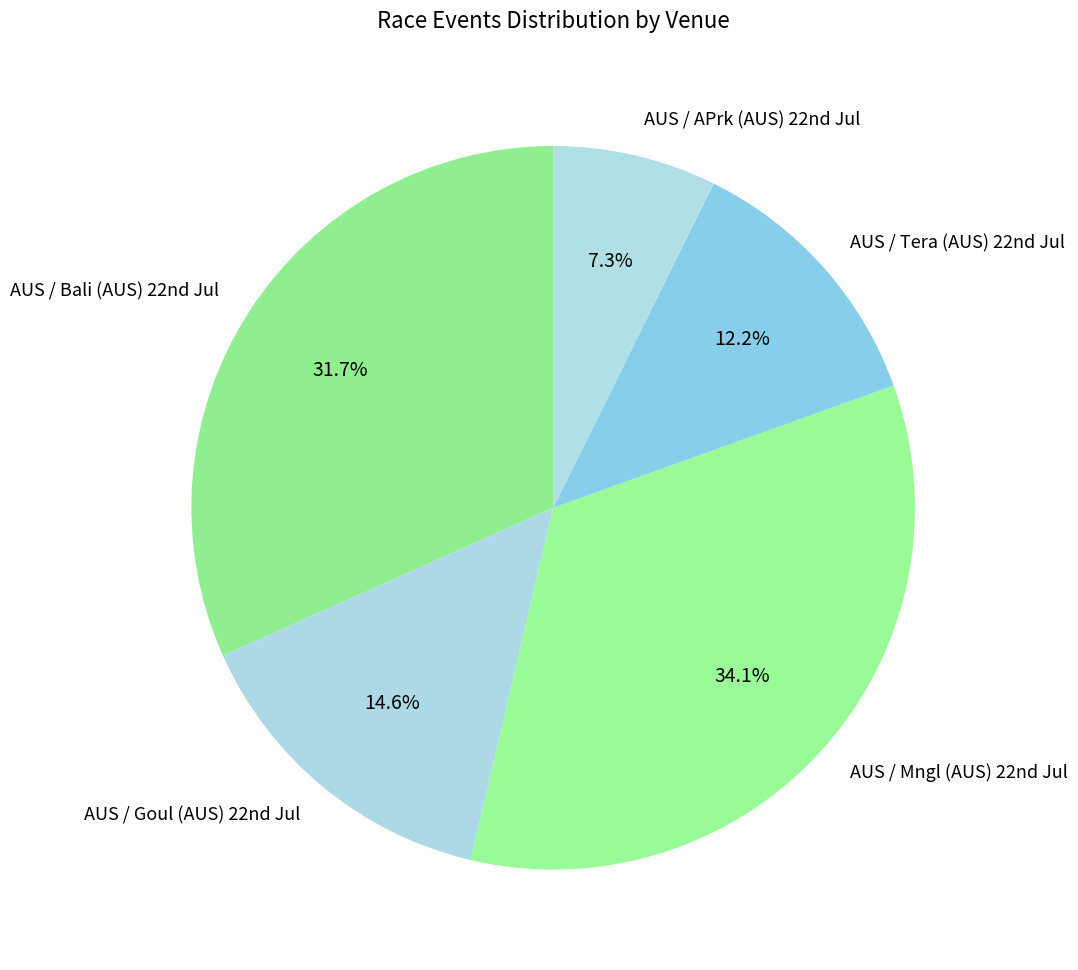

Rank the categories by value from lowest to highest.

AUS / APrk (AUS) 22nd Jul, AUS / Tera (AUS) 22nd Jul, AUS / Goul (AUS) 22nd Jul, AUS / Bali (AUS) 22nd Jul, AUS / Mngl (AUS) 22nd Jul